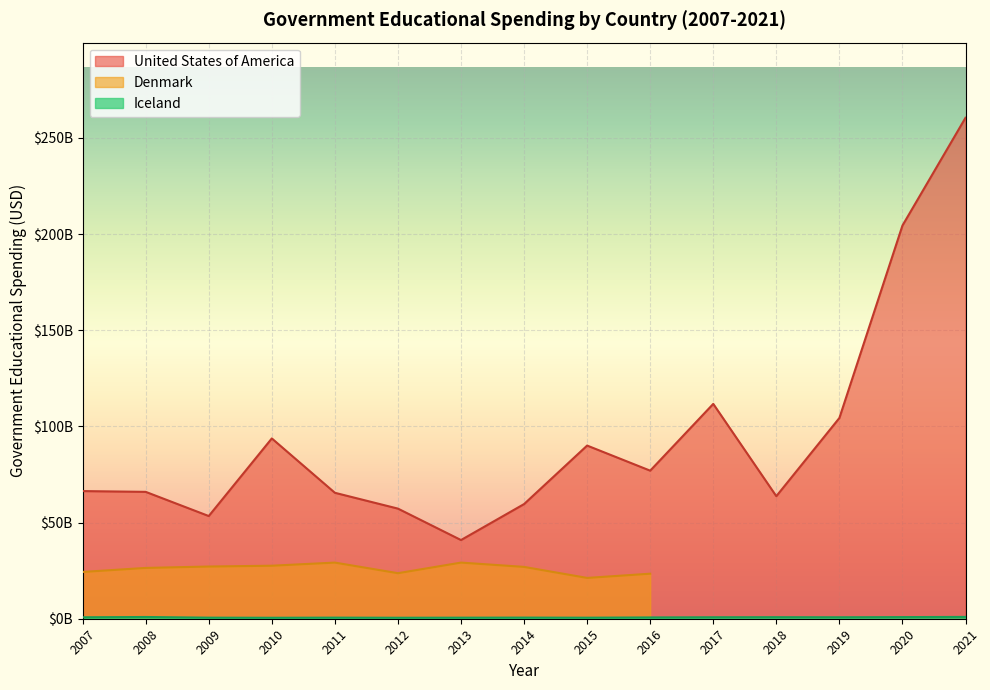

What is the difference between the second highest and second lowest values in the United States of America series?

151030000000.0